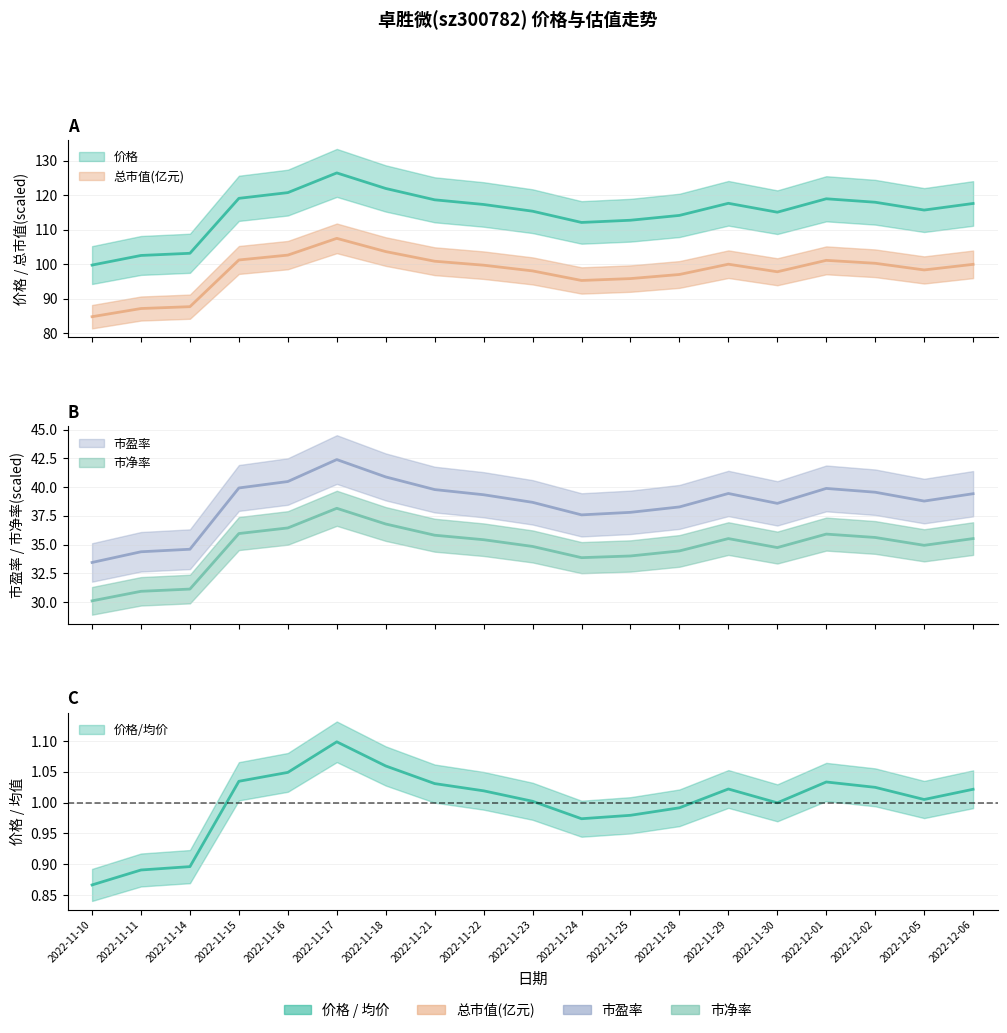

What is the value of the 市盈率 point at the 15th from the left?

38.6